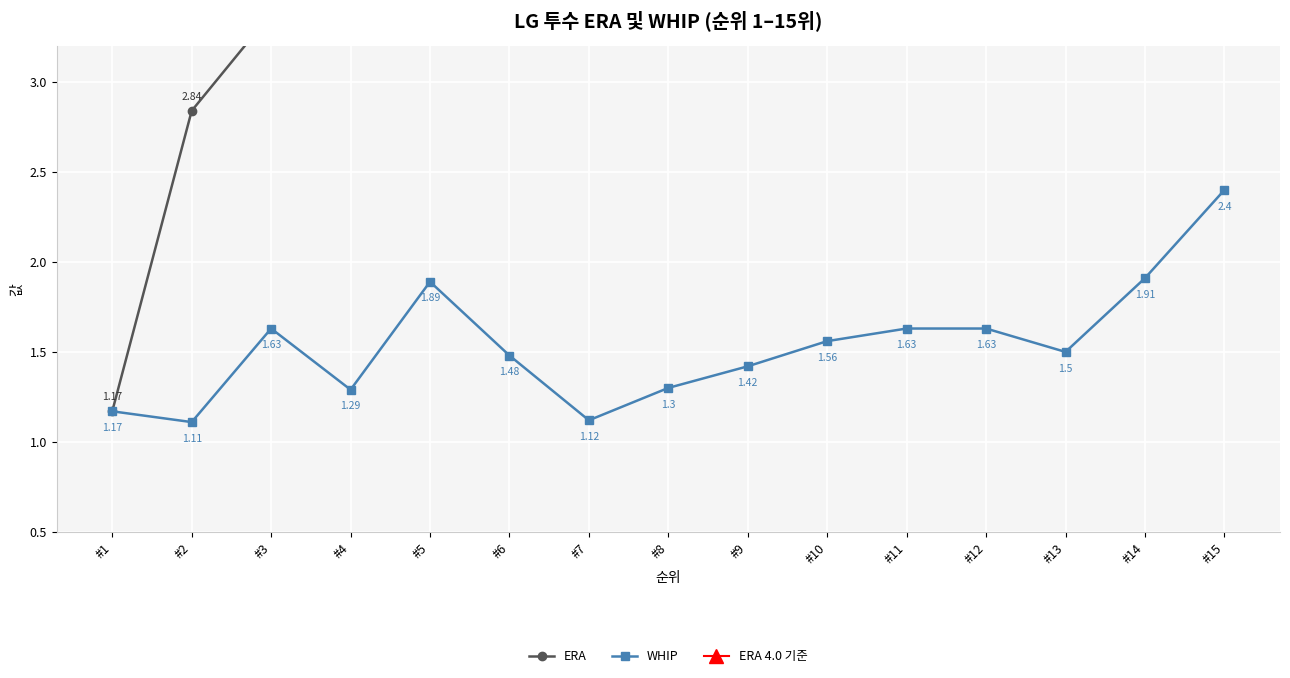

The WHIP series shows 1.6 at #3. True or false?

True